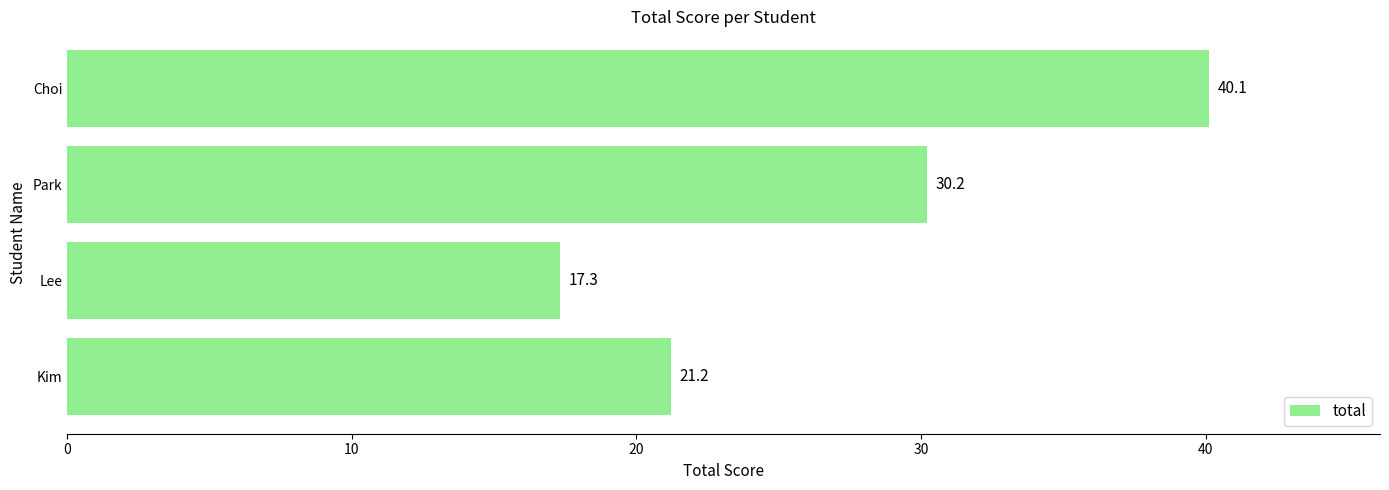

Count the number of data series in this chart.

1